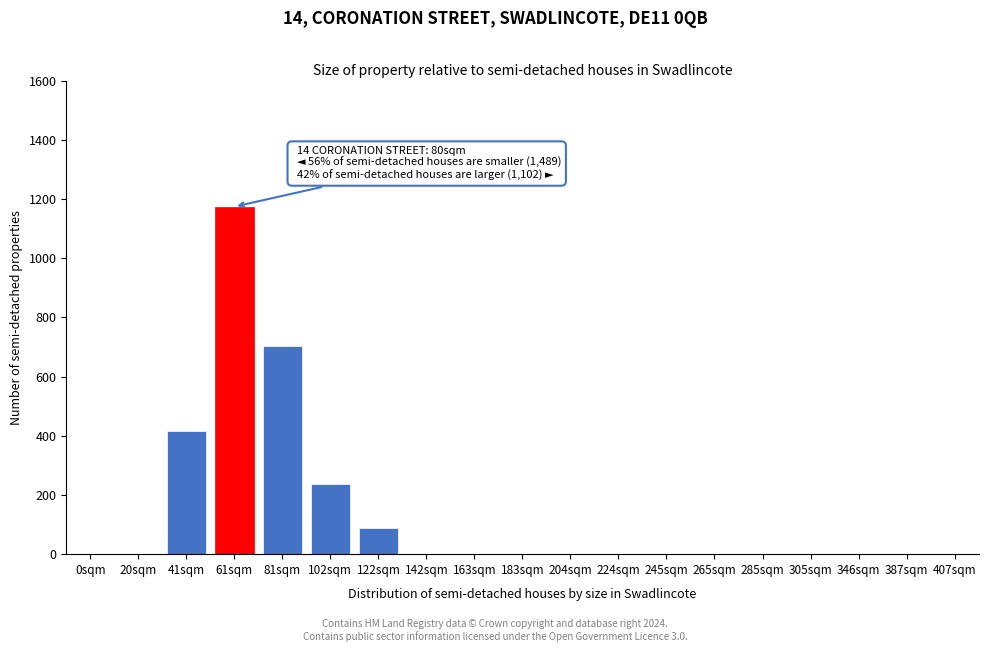

Reading right to left, transcribe all the data shown in this chart.

407sqm=0	387sqm=0	346sqm=0	305sqm=0	285sqm=0	265sqm=0	245sqm=0	224sqm=0	204sqm=0	183sqm=0	163sqm=0	142sqm=0	122sqm=89	102sqm=236	81sqm=704	61sqm=1174	41sqm=416	20sqm=0	0sqm=0